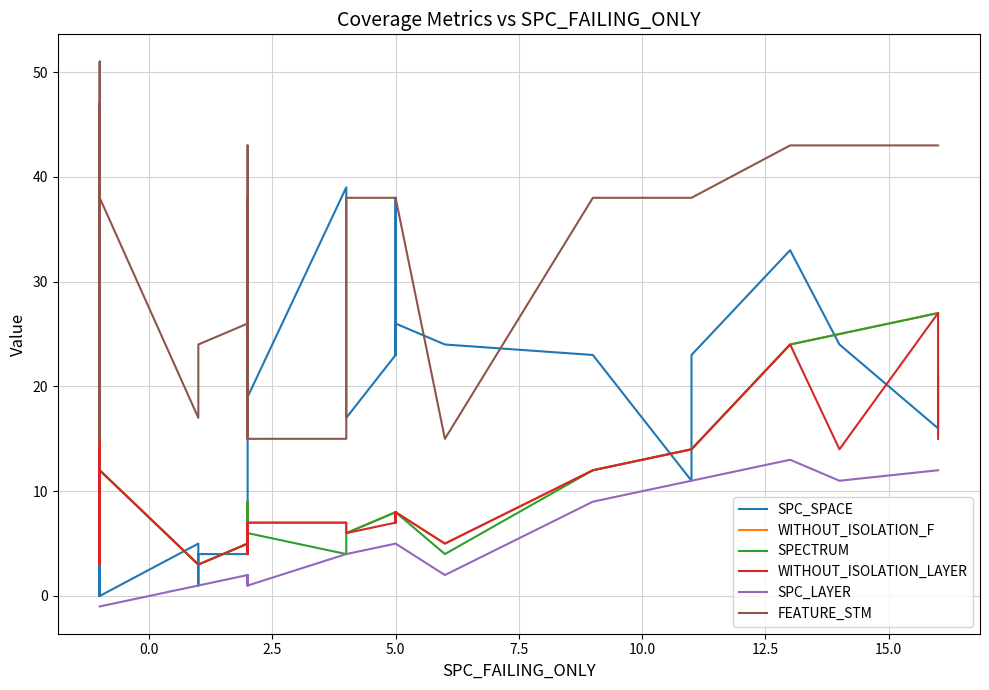

True or false: FEATURE_STM and SPECTRUM intersect in this chart.

False